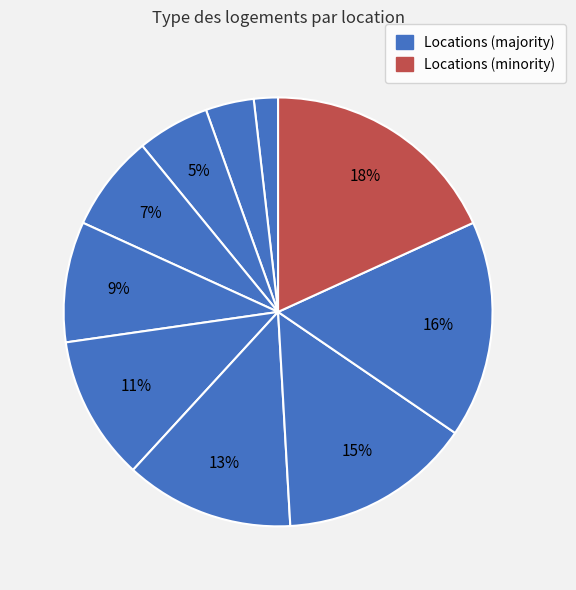

How many segments does this pie chart have?

10